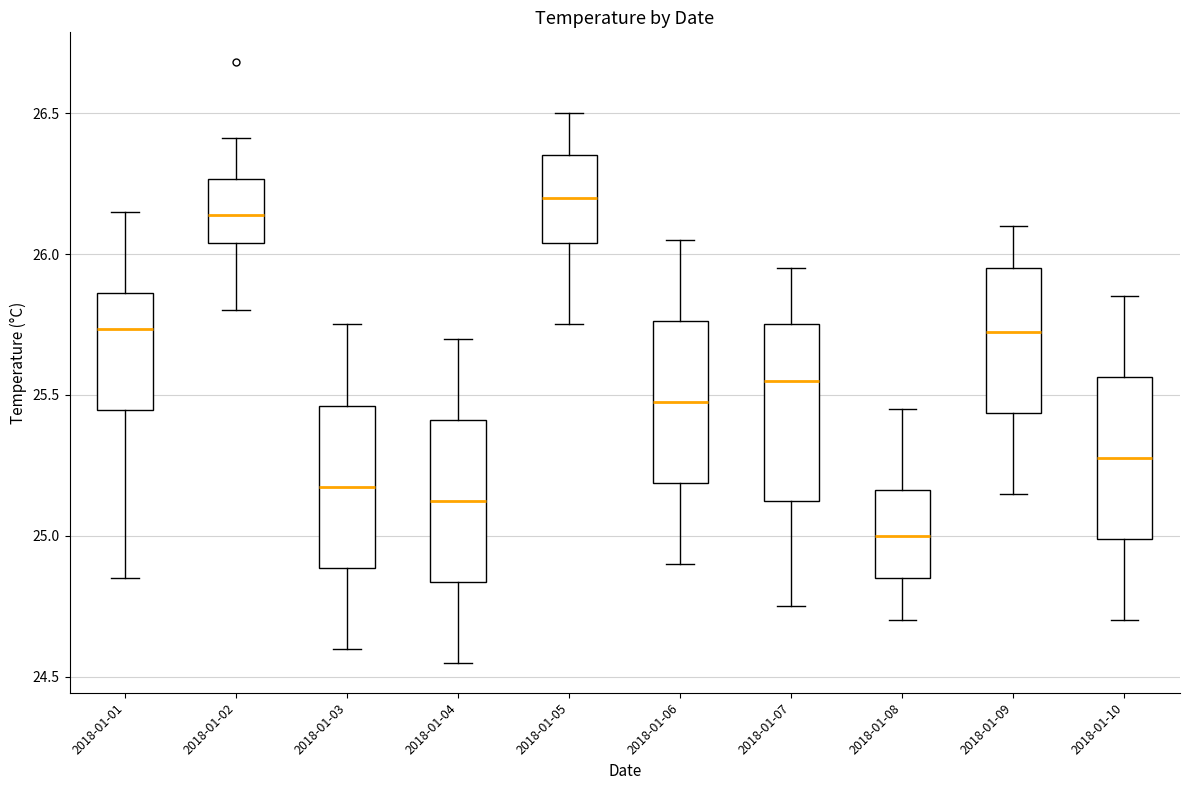

Where does the upper whisker of the box for 2018-01-04 end on the y-axis? The values are not printed on the chart, so give them approximately, as read against the axis.

25.70